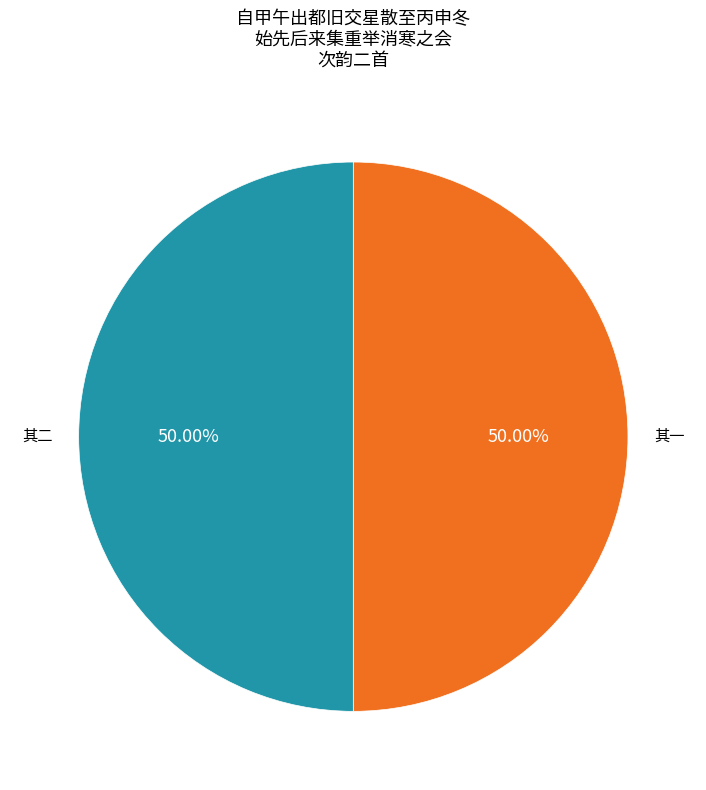

How many slices are in this pie chart?

2